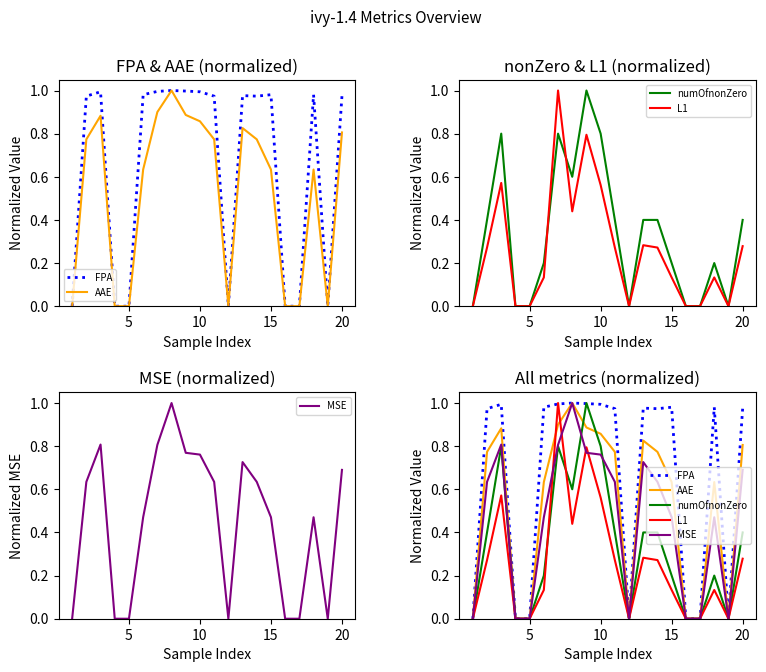

Which series has the largest range (max minus min)?

FPA